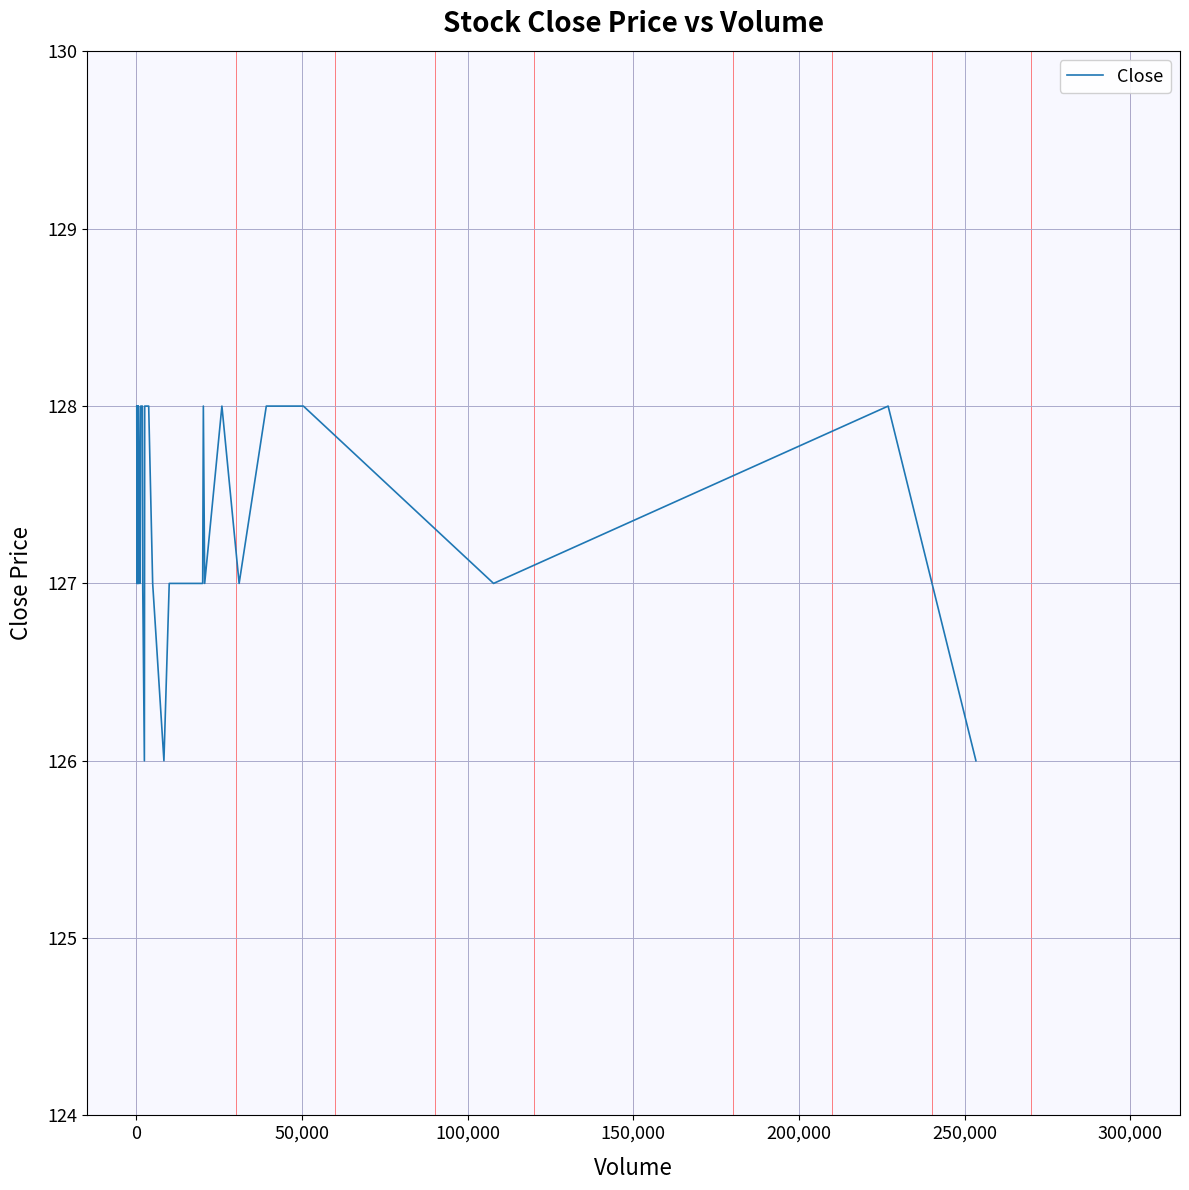

How many values are between 127 and 128?

37